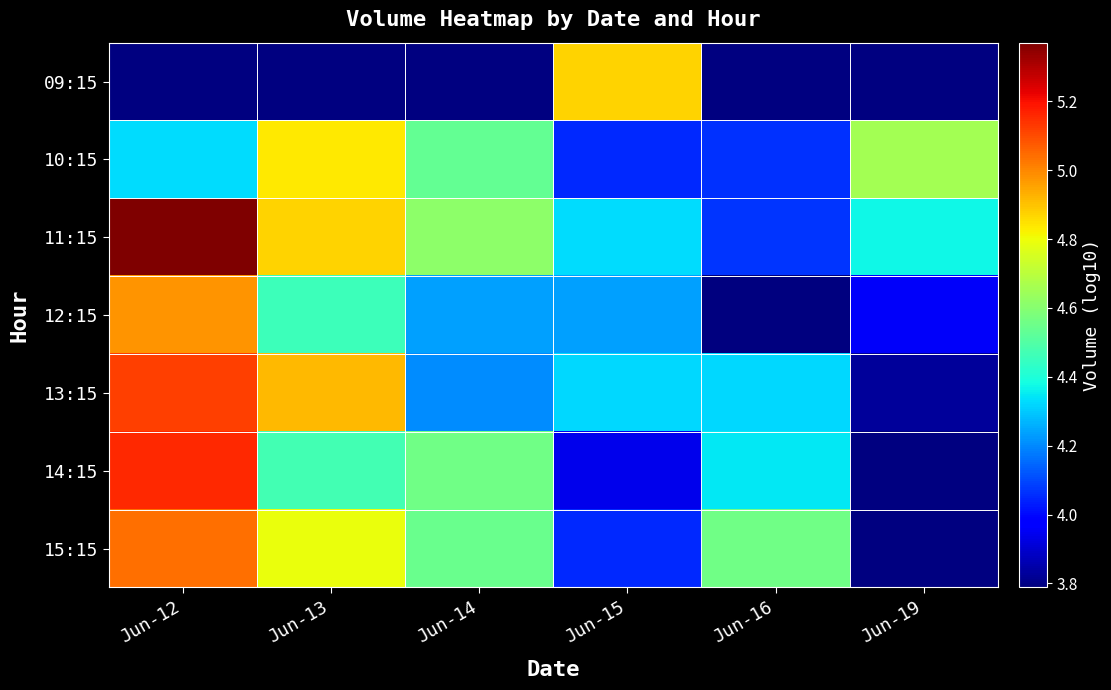

What is the sum of all 13:15 values?

26.7